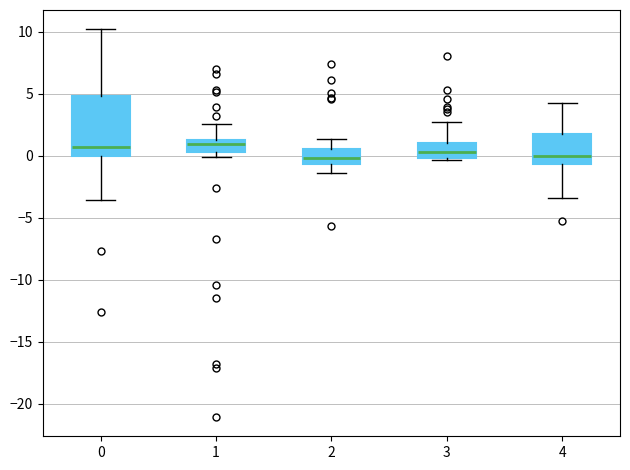

Reading left to right, read every box against the y-axis: the position of its median line, the range the box covers, and the ends of its whiskers. The values are not printed on the chart, so give them approximately, as read against the axis.

0: median 0.5, box 0.0 to 5.0, whiskers -3.5 to 10.0
1: median 1.0, box 0.5 to 1.5, whiskers 0.0 to 2.5
2: median 0.0, box -0.5 to 0.5, whiskers -1.5 to 1.5
3: median 0.5, box 0.0 to 1.0, whiskers -0.5 to 2.5
4: median 0.0, box -0.5 to 2.0, whiskers -3.5 to 4.5